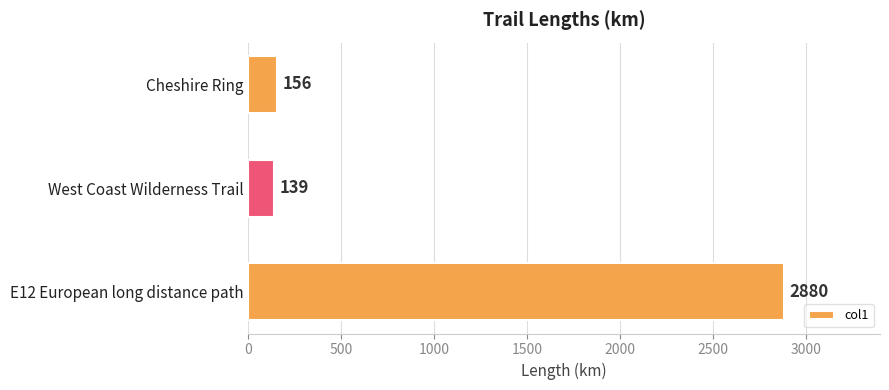

How many bars are there in total?

3